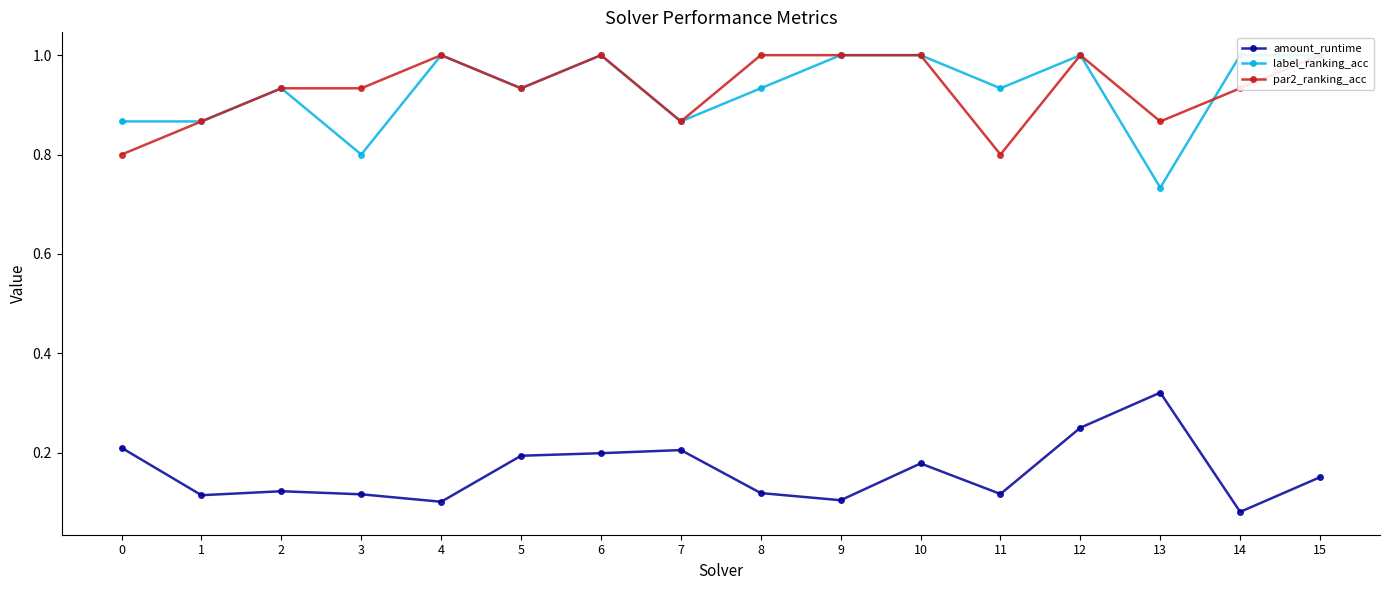

At which category does the chart reach its peak across all series?

4